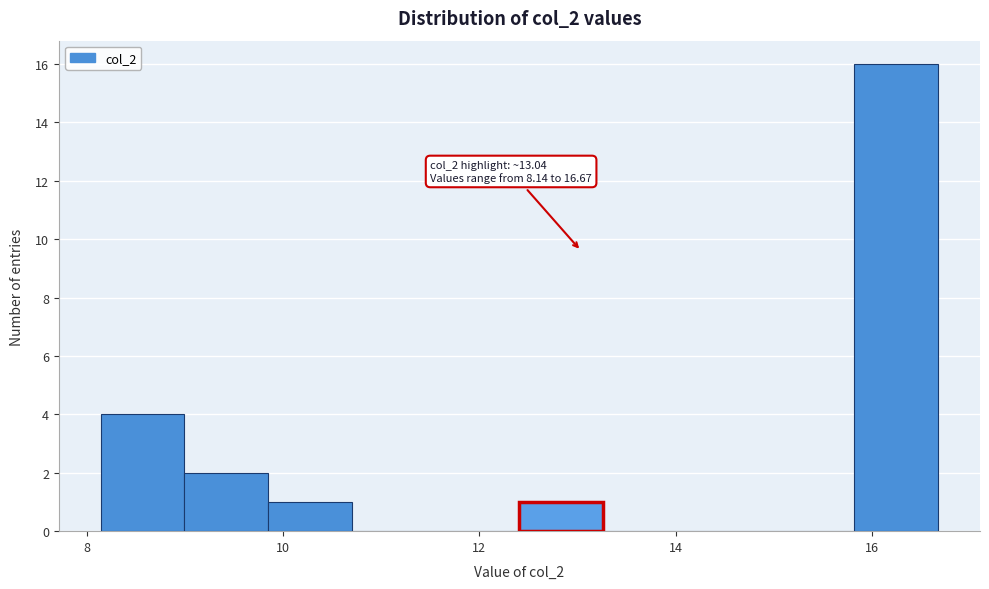

Which range on the x-axis has the tallest bar?

15.8 to 16.6